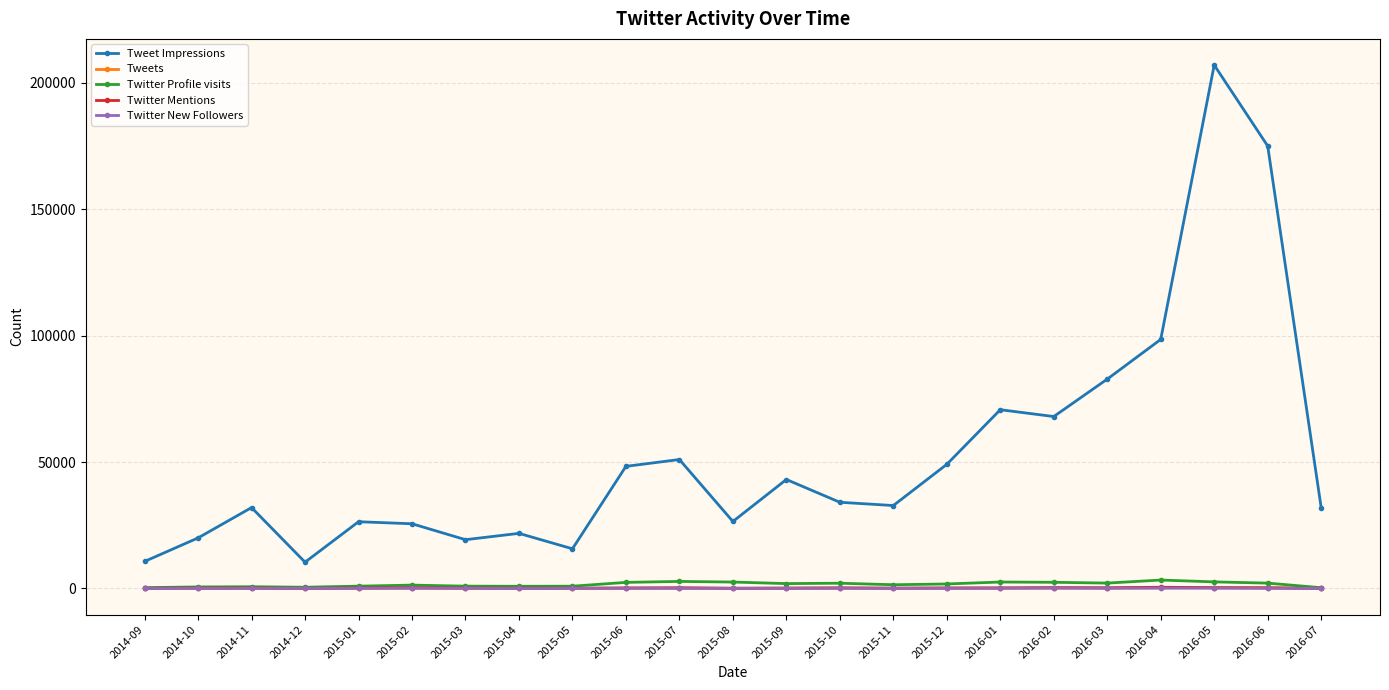

What is the label of the 3rd point from the right?

2016-05